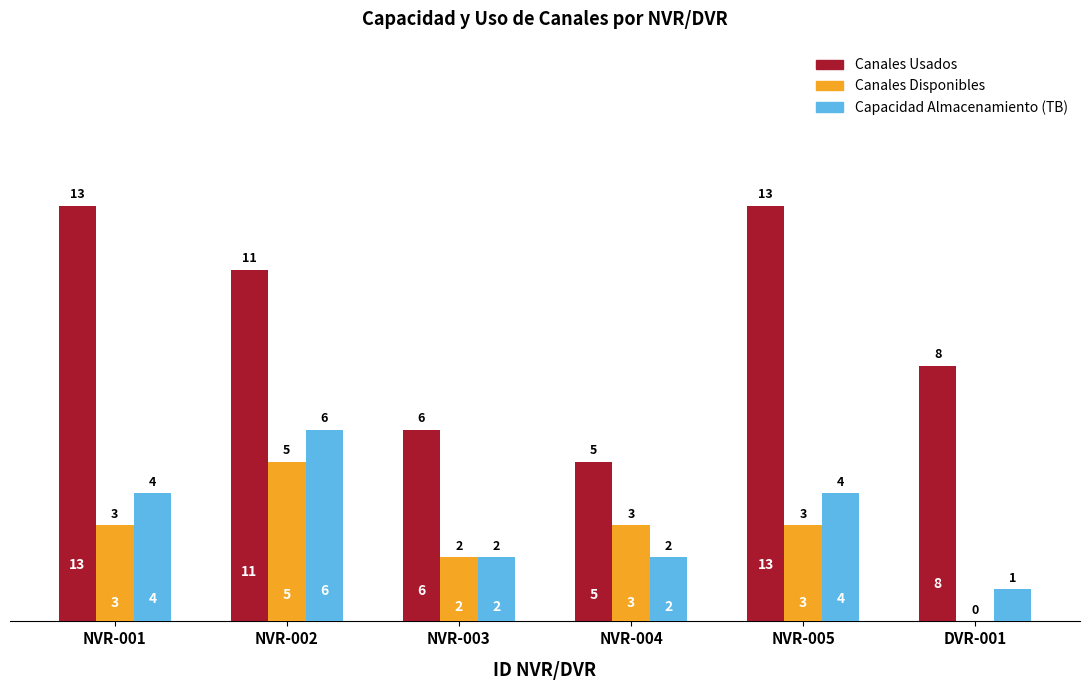

The value of Canales Usados at DVR-001 is 6. True or false?

False